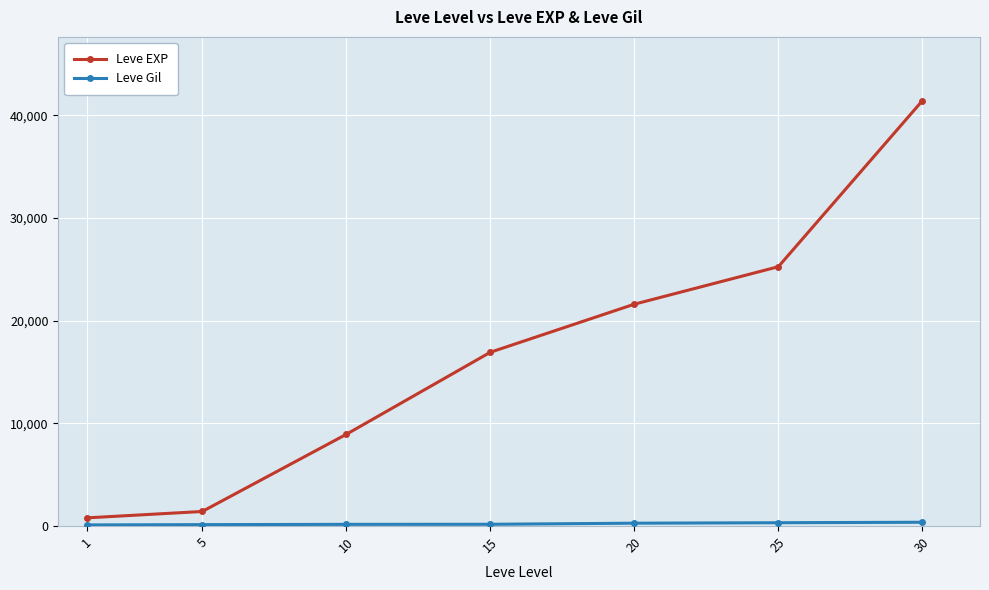

Which series has the largest total across all categories?

Leve EXP